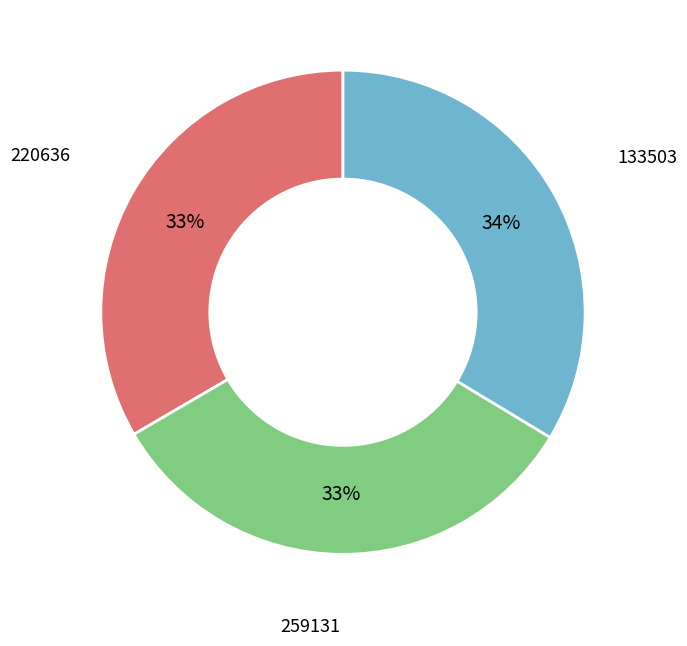

Does any single category account for the majority?

No